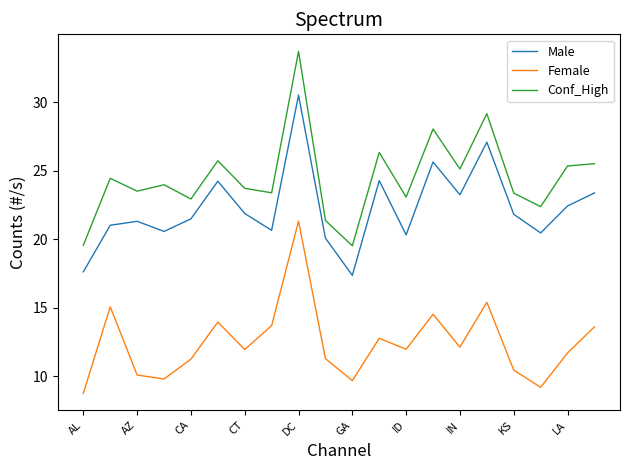

What is the smallest value displayed?

8.8